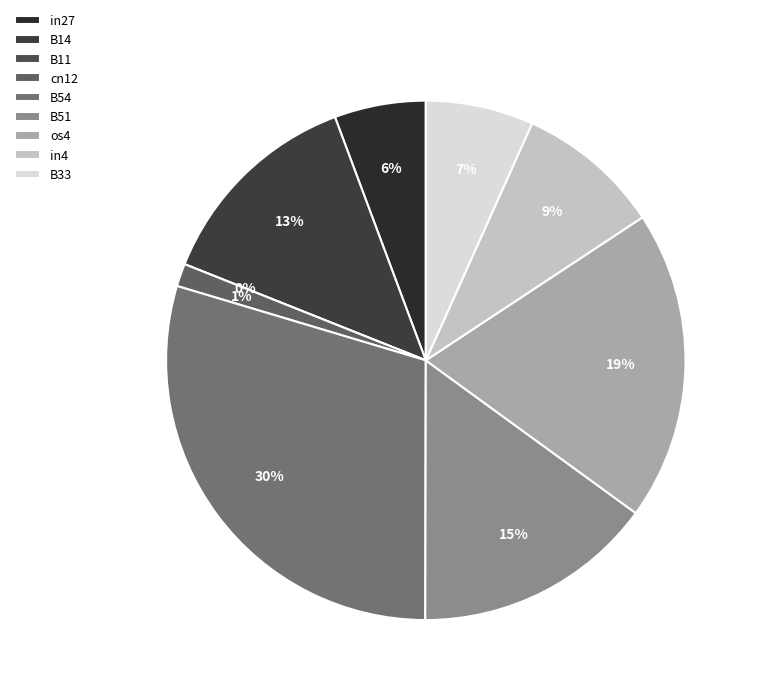

To the nearest percent, what portion does B33 represent?

7%